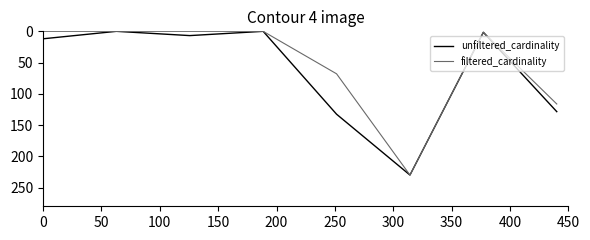

Rank the series by their average value, from highest to lowest.

unfiltered_cardinality, filtered_cardinality